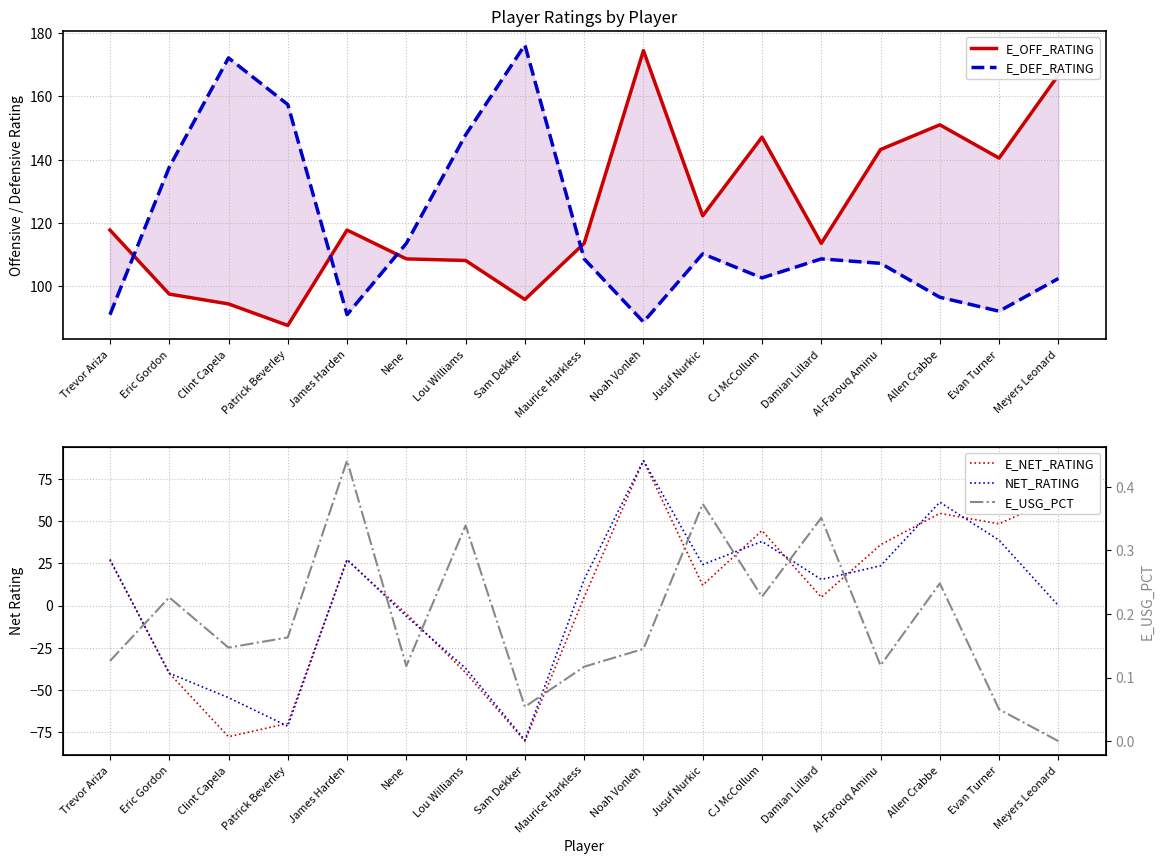

How many series are shown in this chart?

5